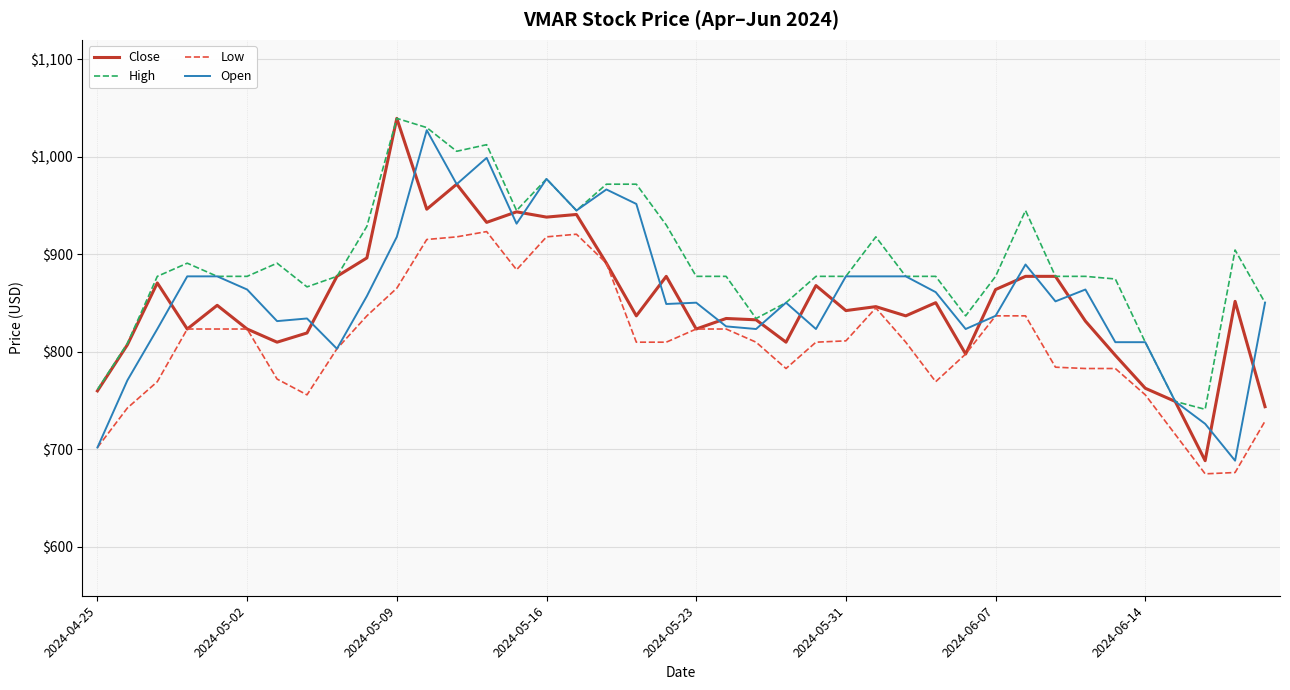

What is the highest value of the Low series?

923.4